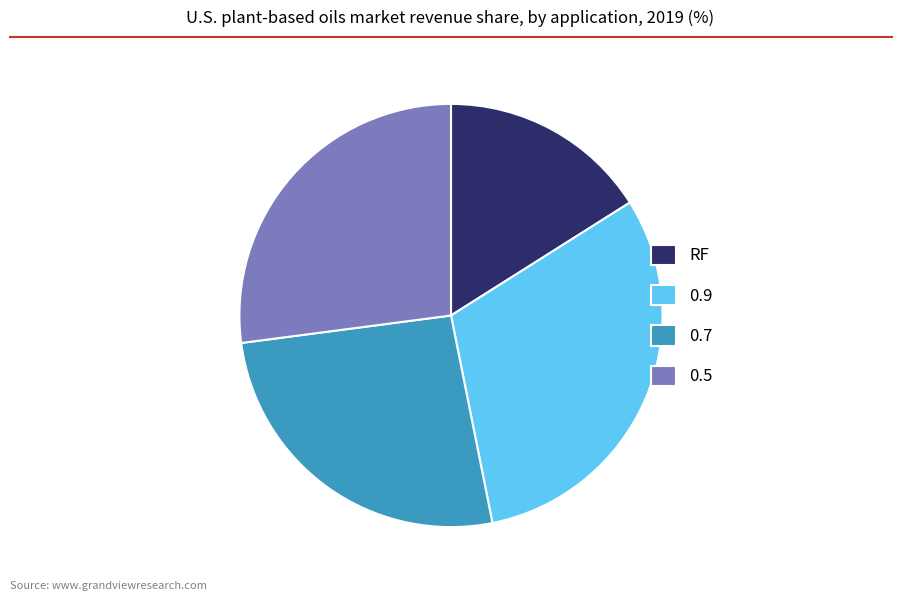

Between 0.7 and 0.5, which is larger?

0.5